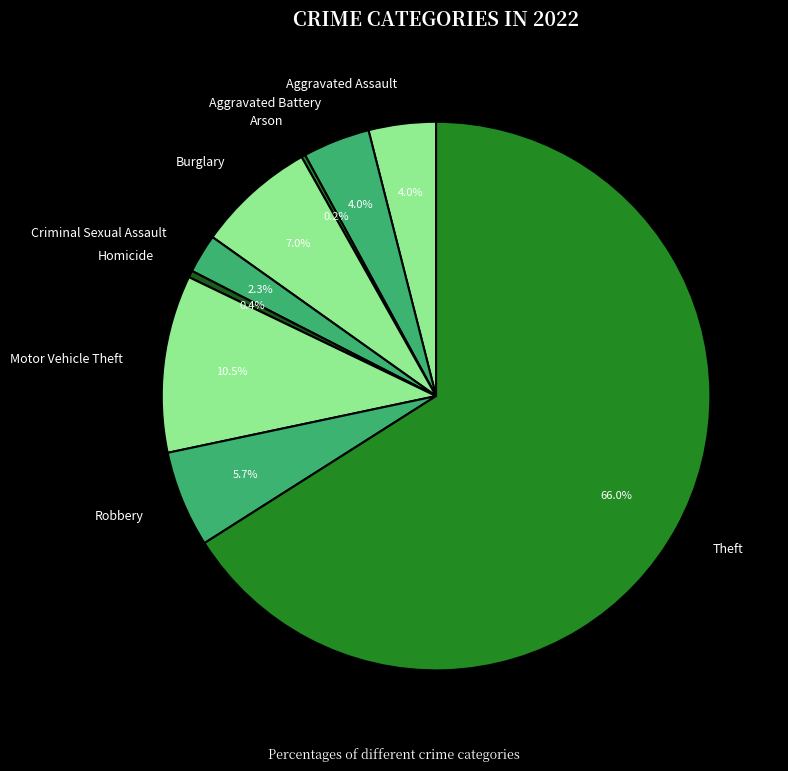

Which has a higher value, Aggravated Battery or Theft?

Theft